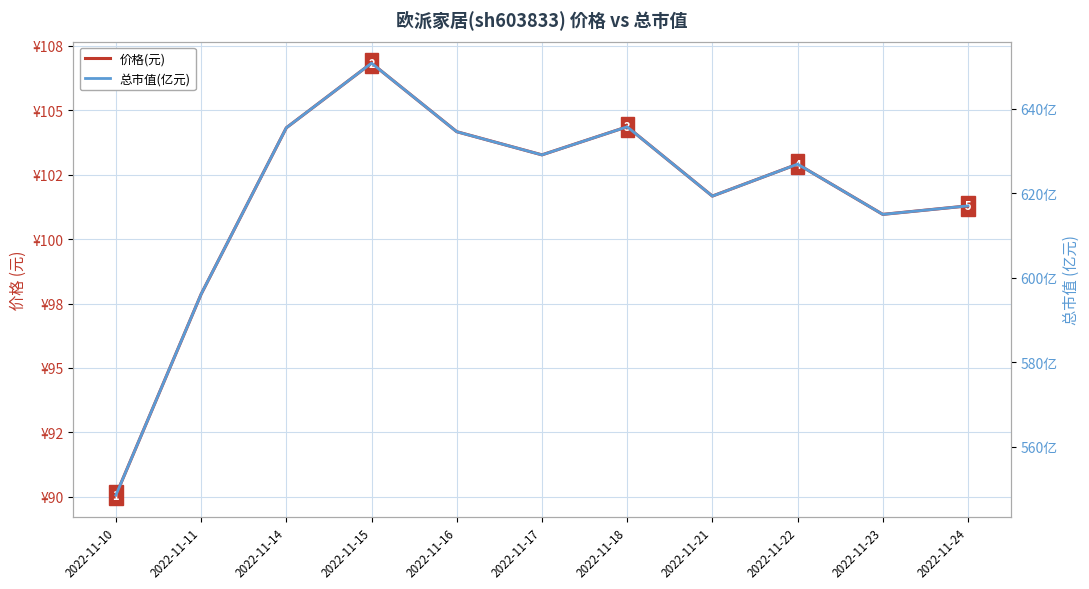

What is the difference between the highest and lowest values at 2022-11-23?

514.0